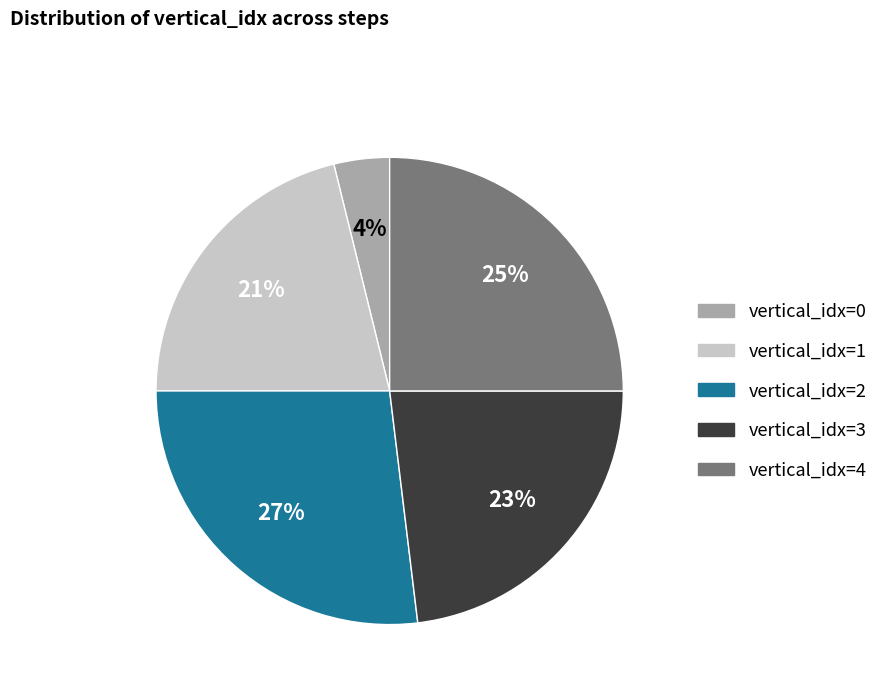

Is there any slice that represents more than half of the pie?

No